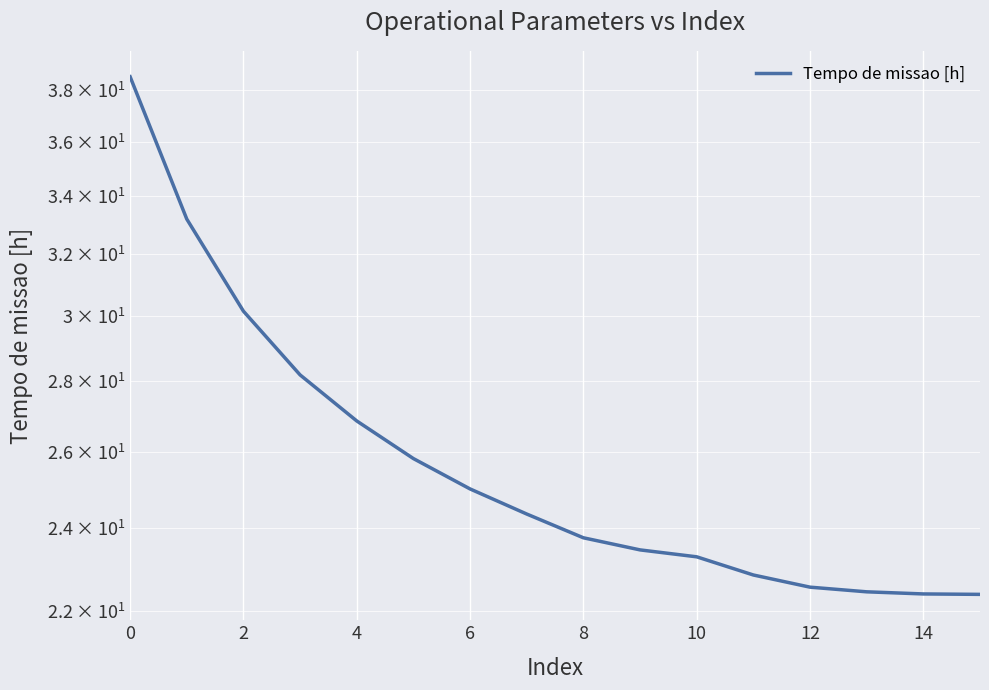

Is this an area chart (filled region under the line)?

No